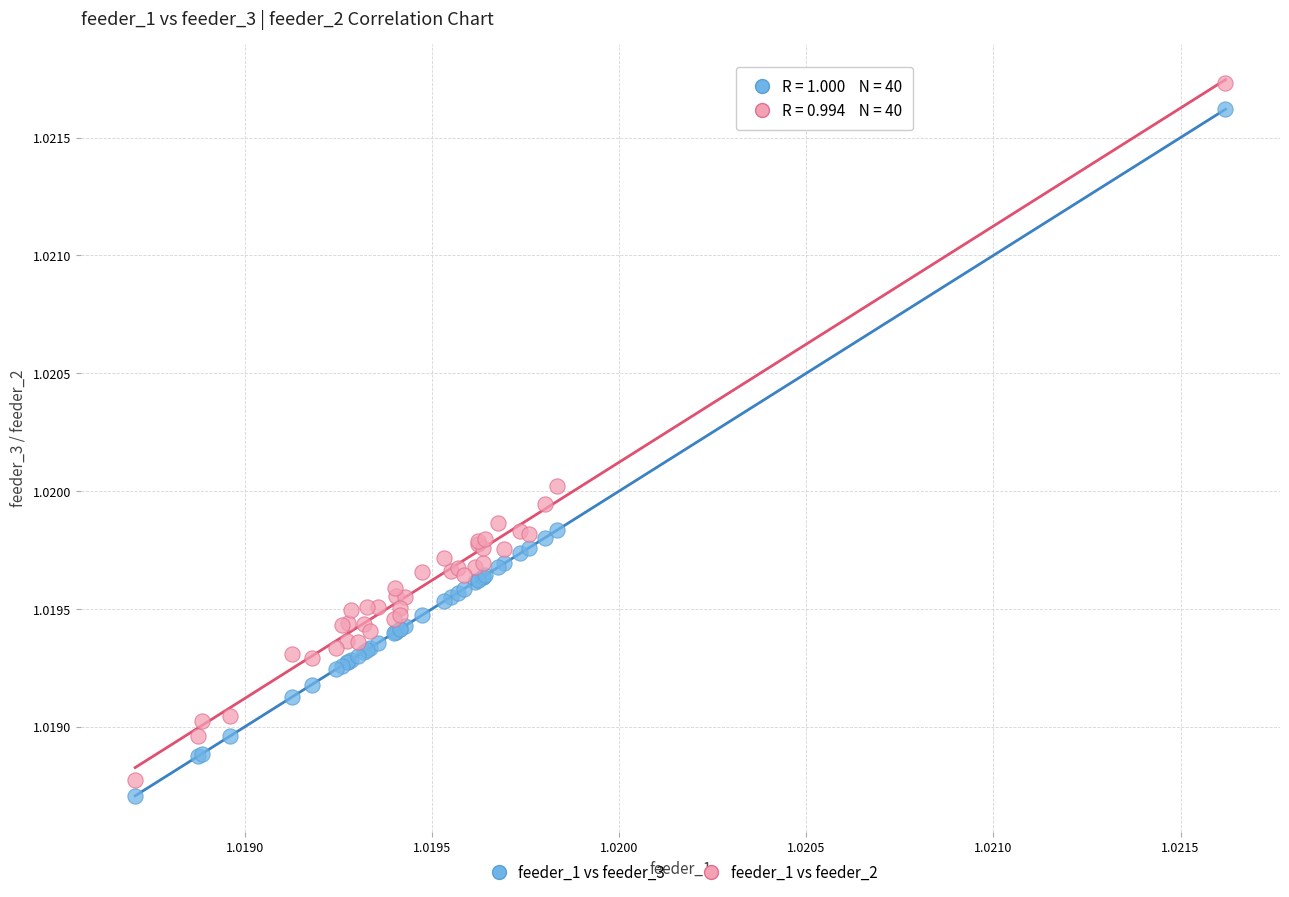

Which series has the largest Y range (max minus min)?

feeder_1 vs feeder_2